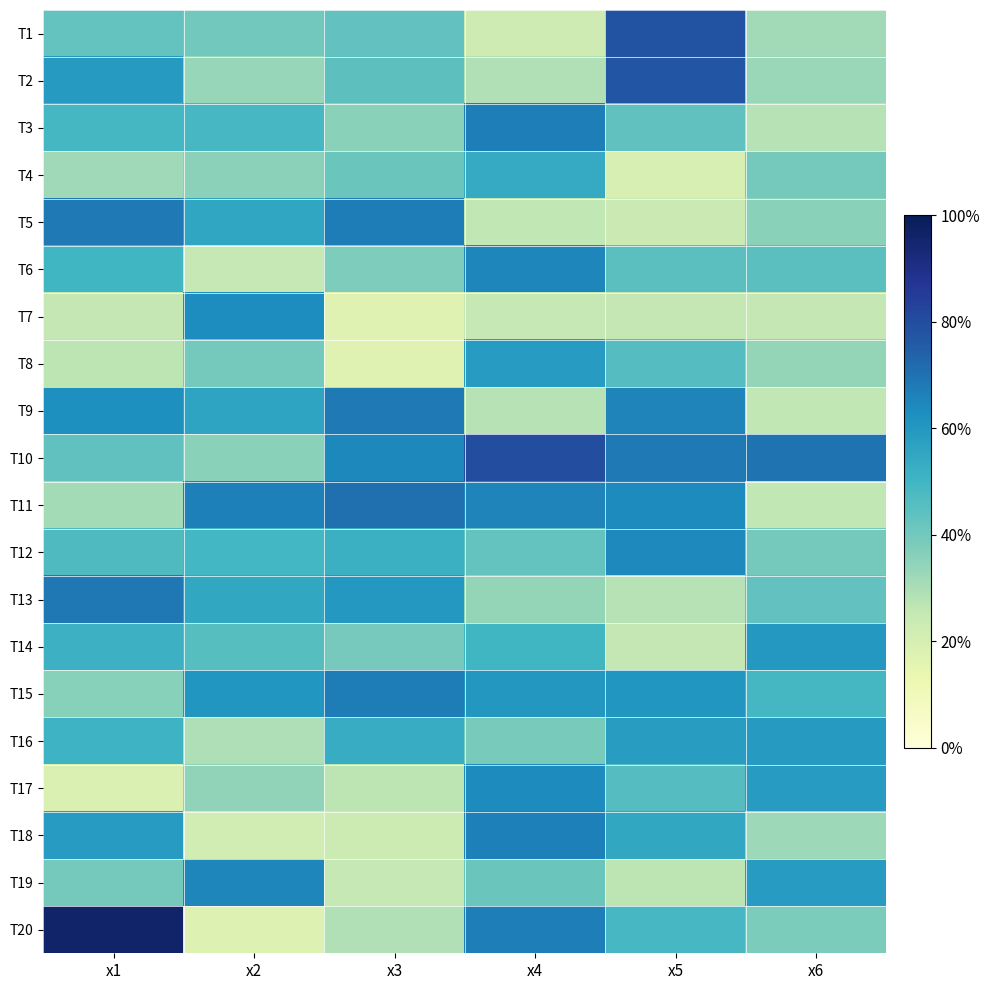

Reading left to right, what are all the values shown in this chart?

T1: x1=5.1	x2=4.8	x3=5.2	x4=2.7	x5=9.3	x6=3.8
T2: x1=7.1	x2=4.0	x3=5.3	x4=3.5	x5=9.2	x6=4.0
T3: x1=5.9	x2=5.8	x3=4.3	x4=8.0	x5=5.2	x6=3.4
T4: x1=3.8	x2=4.3	x3=5.0	x4=6.5	x5=2.3	x6=4.7
T5: x1=8.2	x2=6.6	x3=8.1	x4=3.1	x5=2.8	x6=4.3
T6: x1=6.0	x2=3.0	x3=4.5	x4=7.8	x5=5.4	x6=5.4
T7: x1=3.1	x2=7.6	x3=2.0	x4=3.0	x5=3.1	x6=3.1
T8: x1=3.2	x2=4.7	x3=2.0	x4=7.0	x5=5.5	x6=4.0
T9: x1=7.5	x2=6.7	x3=8.2	x4=3.4	x5=7.9	x6=3.1
T10: x1=5.2	x2=4.3	x3=7.7	x4=9.5	x5=8.2	x6=8.4
T11: x1=3.7	x2=8.0	x3=8.5	x4=7.9	x5=7.7	x6=3.1
T12: x1=5.7	x2=5.9	x3=6.2	x4=5.1	x5=7.7	x6=4.8
T13: x1=8.2	x2=6.6	x3=7.2	x4=4.0	x5=3.3	x6=5.2
T14: x1=6.1	x2=5.5	x3=4.7	x4=6.0	x5=3.1	x6=7.2
T15: x1=4.3	x2=7.3	x3=8.1	x4=7.2	x5=7.3	x6=5.9
T16: x1=6.1	x2=3.5	x3=6.4	x4=4.7	x5=7.0	x6=7.1
T17: x1=2.3	x2=4.1	x3=3.2	x4=7.7	x5=5.5	x6=7.1
T18: x1=7.0	x2=2.6	x3=2.8	x4=8.0	x5=6.6	x6=3.9
T19: x1=4.7	x2=7.8	x3=3.0	x4=5.0	x5=3.2	x6=7.0
T20: x1=11.5	x2=2.2	x3=3.4	x4=8.0	x5=5.8	x6=4.6